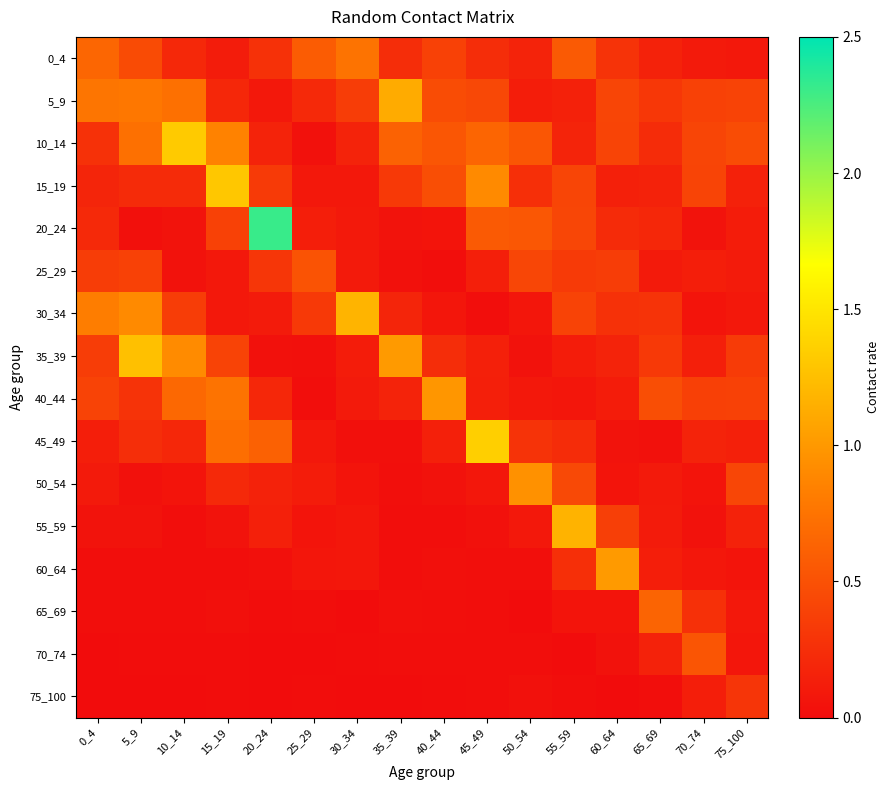

Which series has the largest total across all categories?

10_14